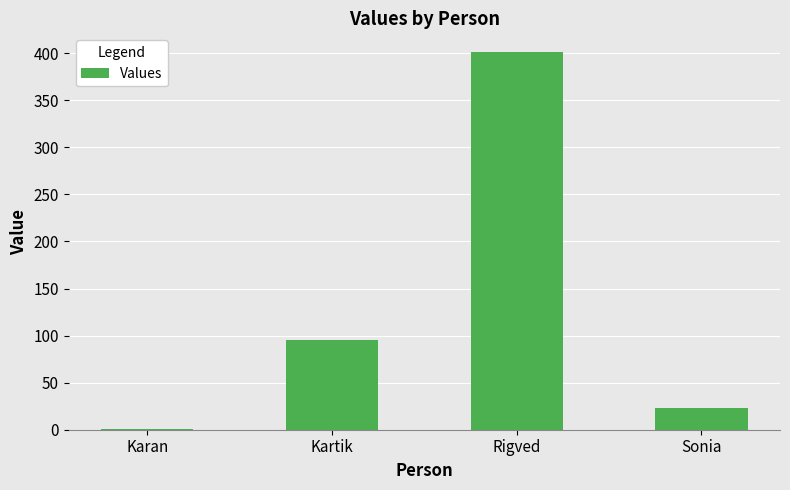

Is it true that the value at Sonia is 23?

True